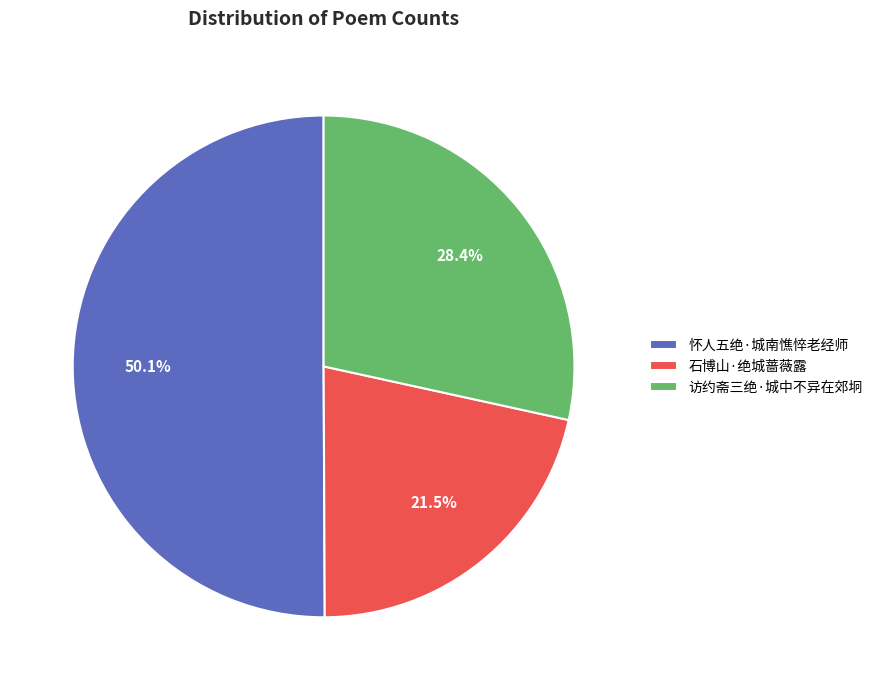

Count the number of slices in the pie.

3